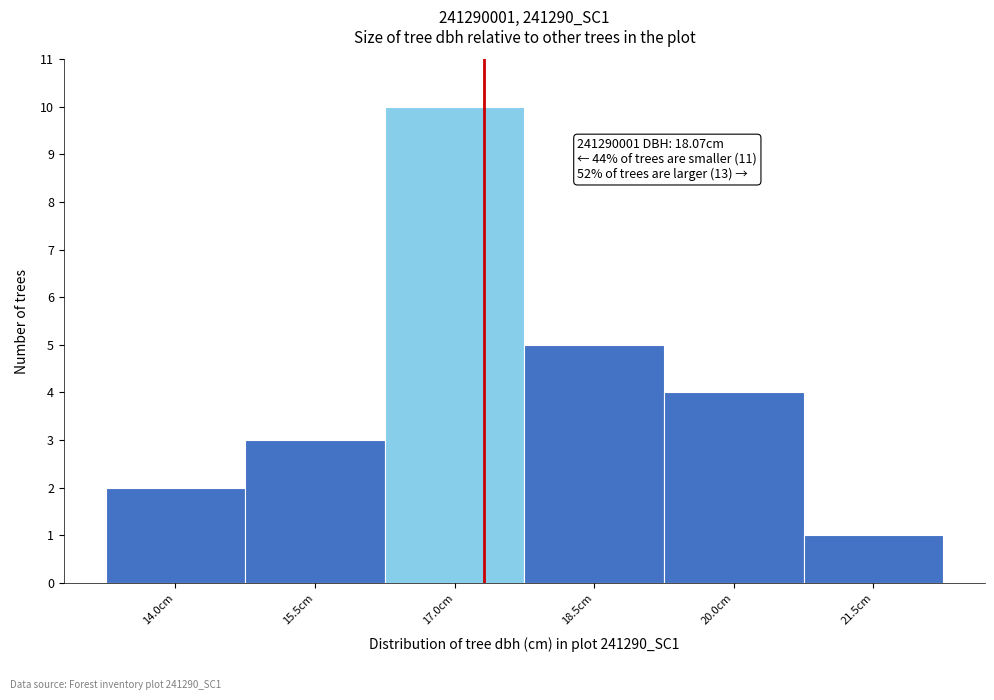

Reading left to right, transcribe all the data shown in this chart.

2	3	10	5	4	1